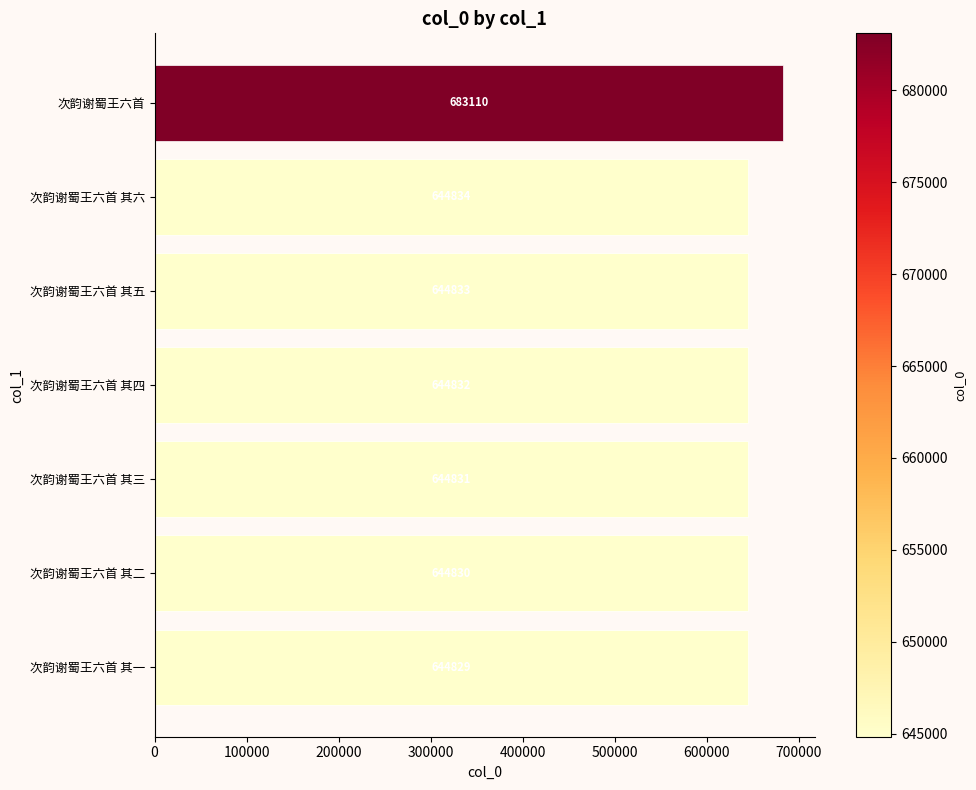

What is the difference between the maximum and minimum values?

38281